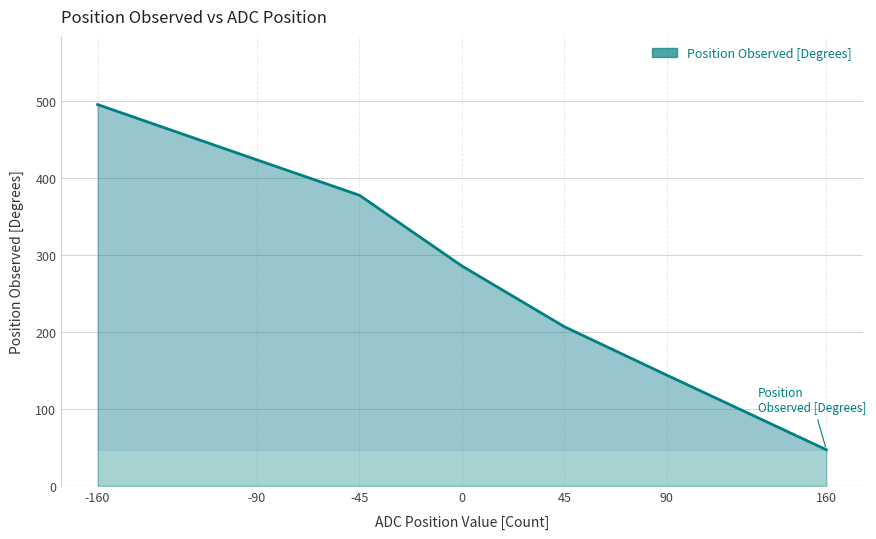

Which has a higher value, -160 or 45?

-160